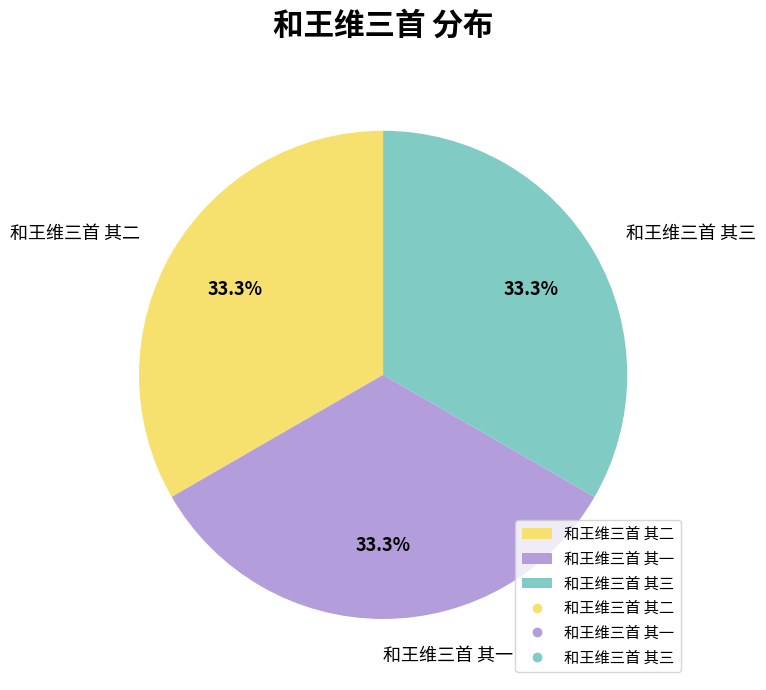

What is the ratio of the value at 和王维三首 其三 to the value at 和王维三首 其二?

1.0